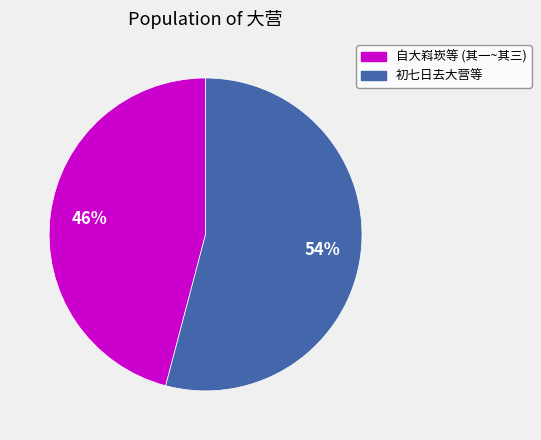

To the nearest percent, what is the average slice percentage?

50%